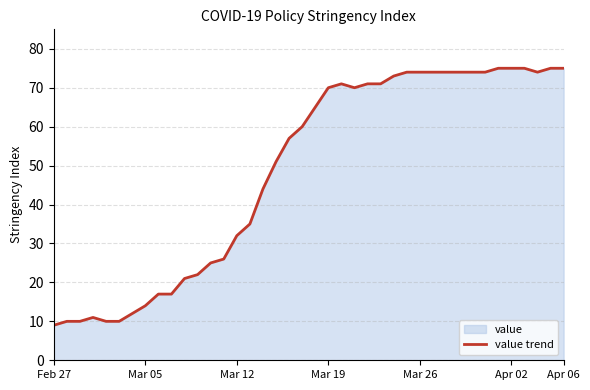

Does the chart display data point markers on the line(s)?

No